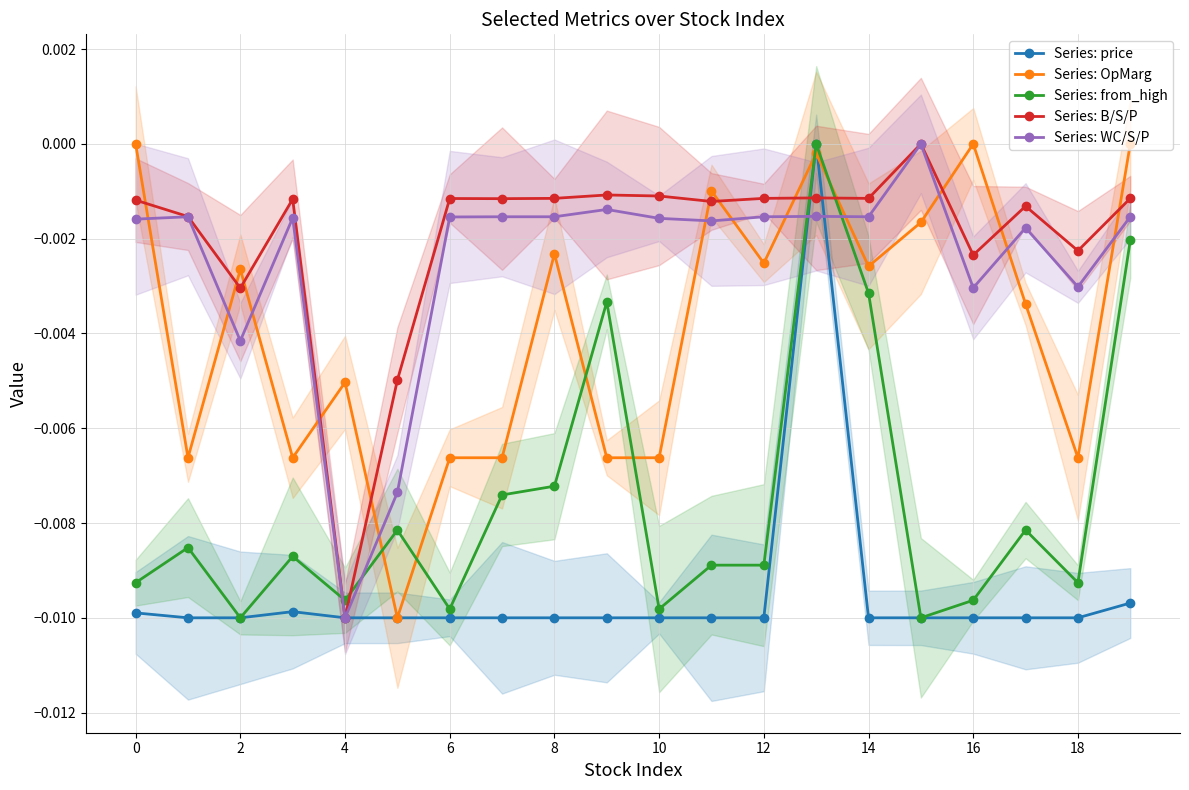

At which label is Series: WC/S/P closest to 0?

15